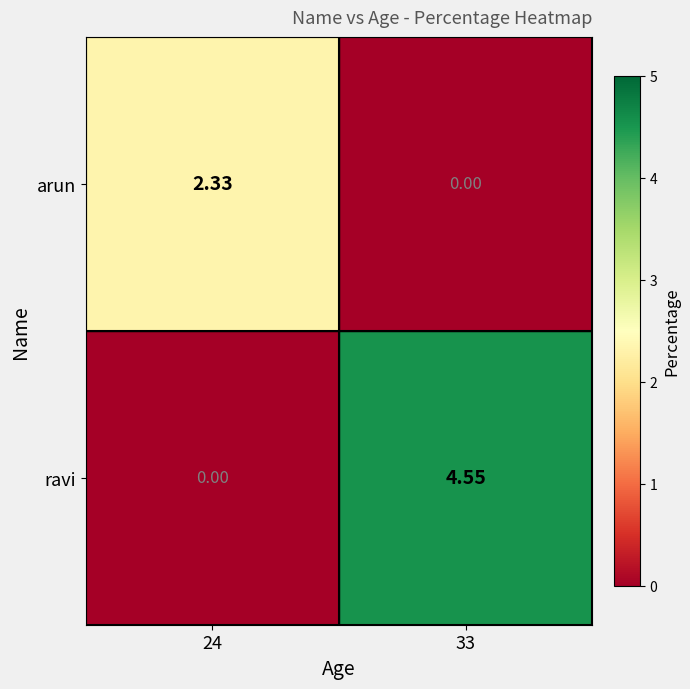

List the series in order of their overall mean, highest first.

ravi, arun